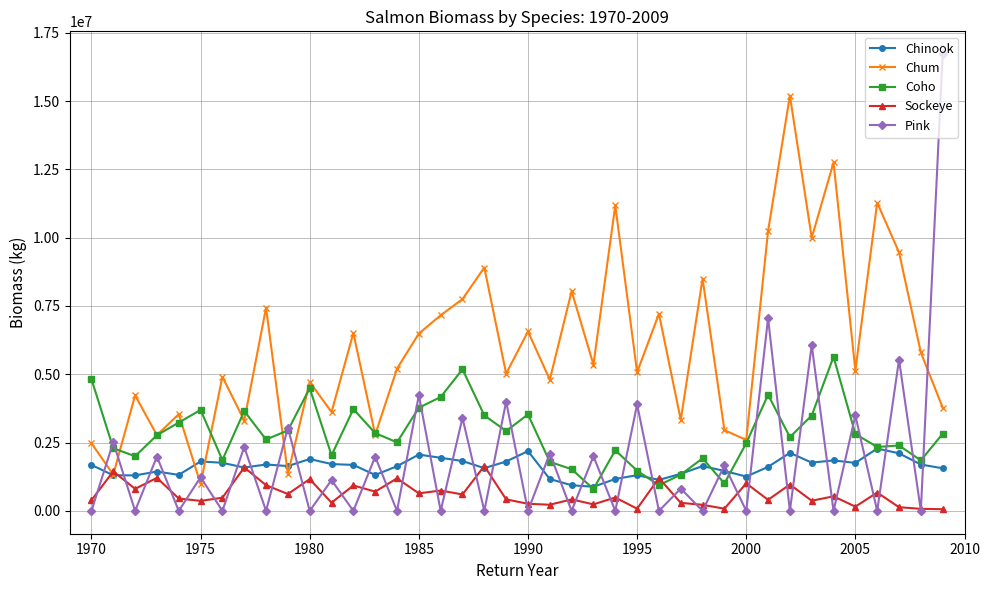

True or false: Chinook has more than 2 points higher than both neighbors.

True